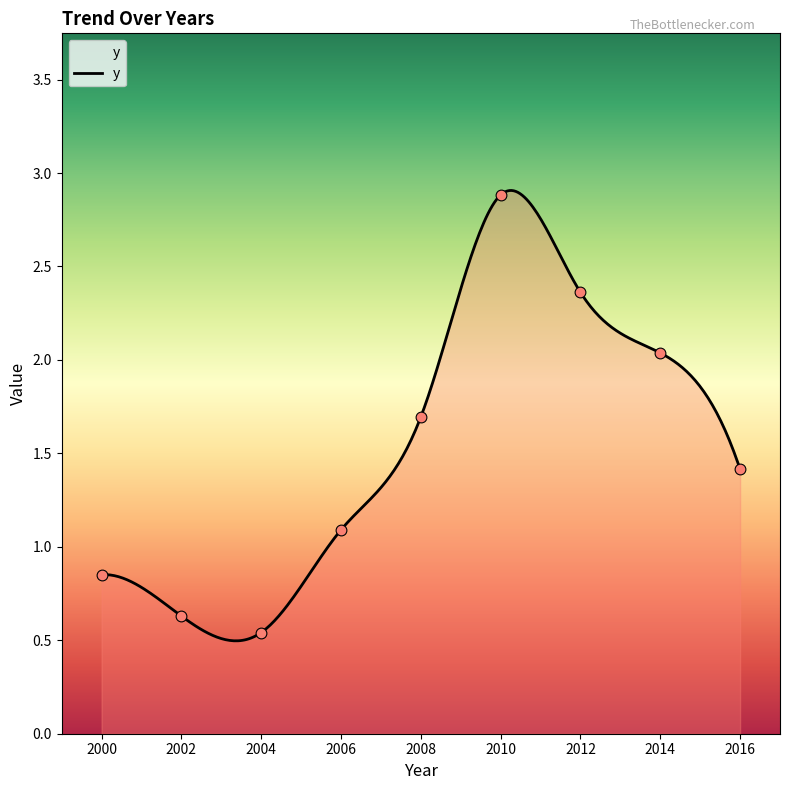

What is the ratio of the value at 2000 to the value at 2008?

0.5